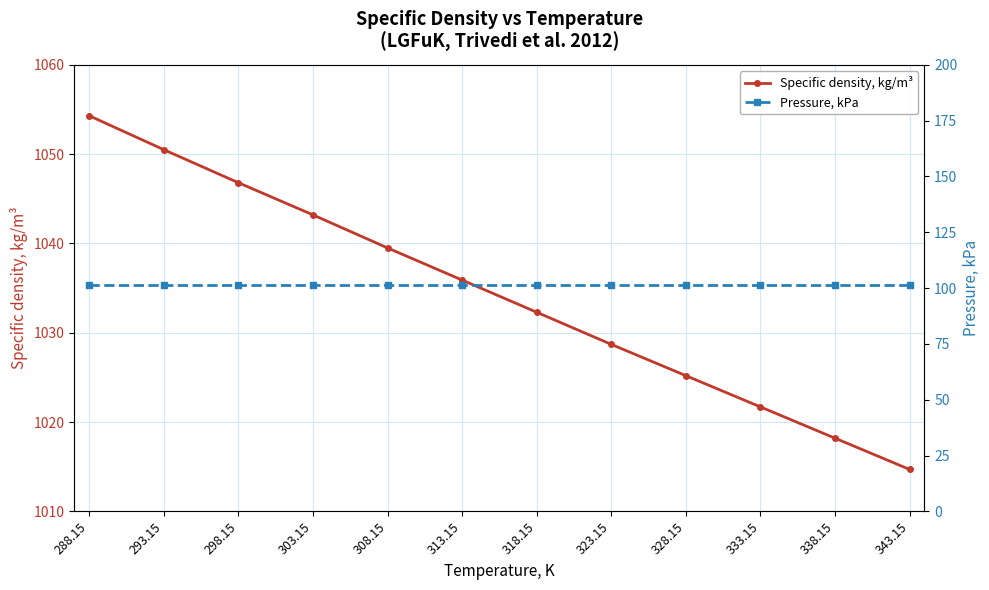

What is the highest value of the Specific density, kg/m³ series?

1054.3